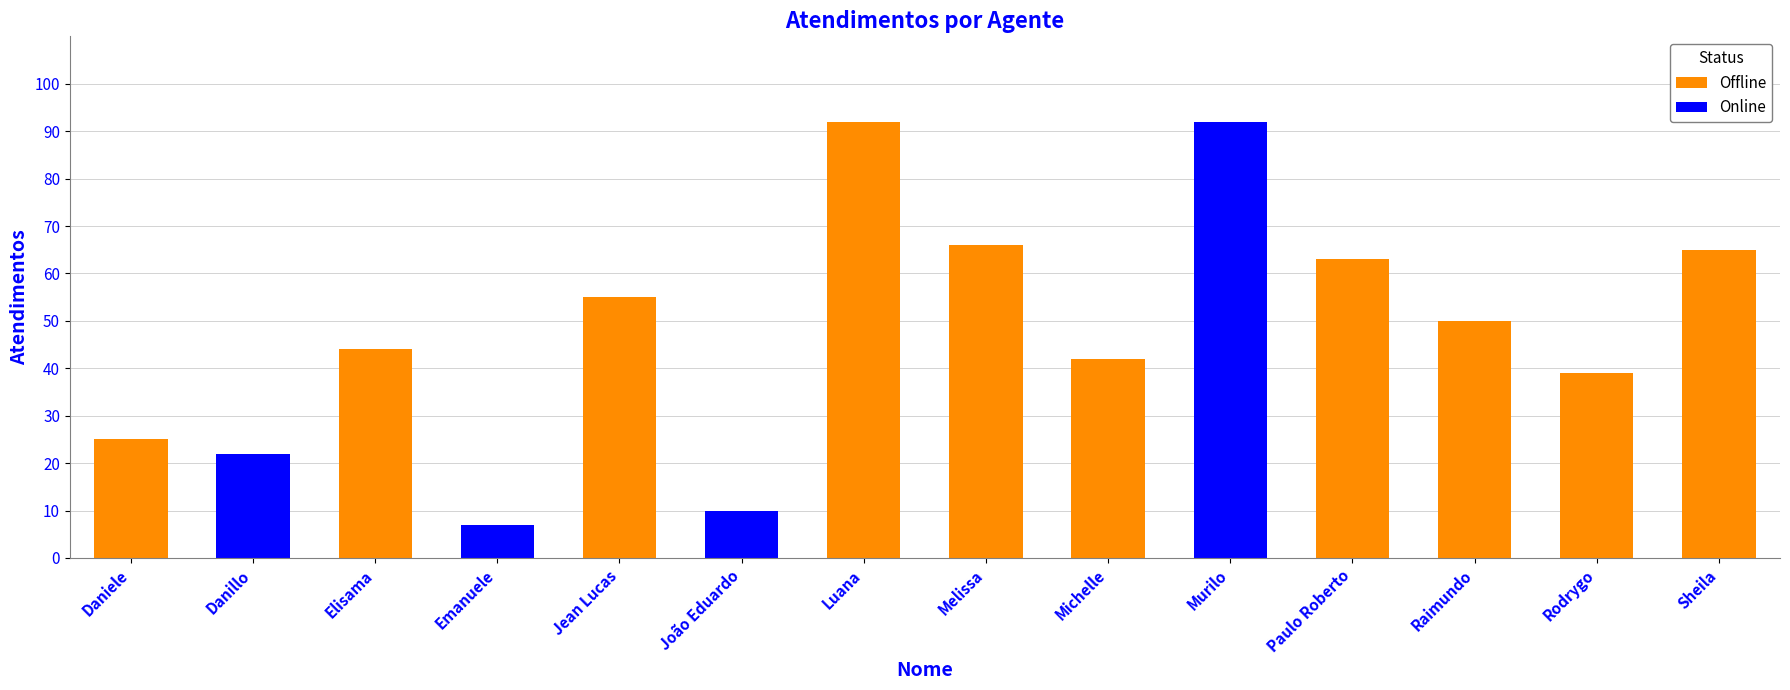

Where is Offline nearest to the value 46?

Elisama